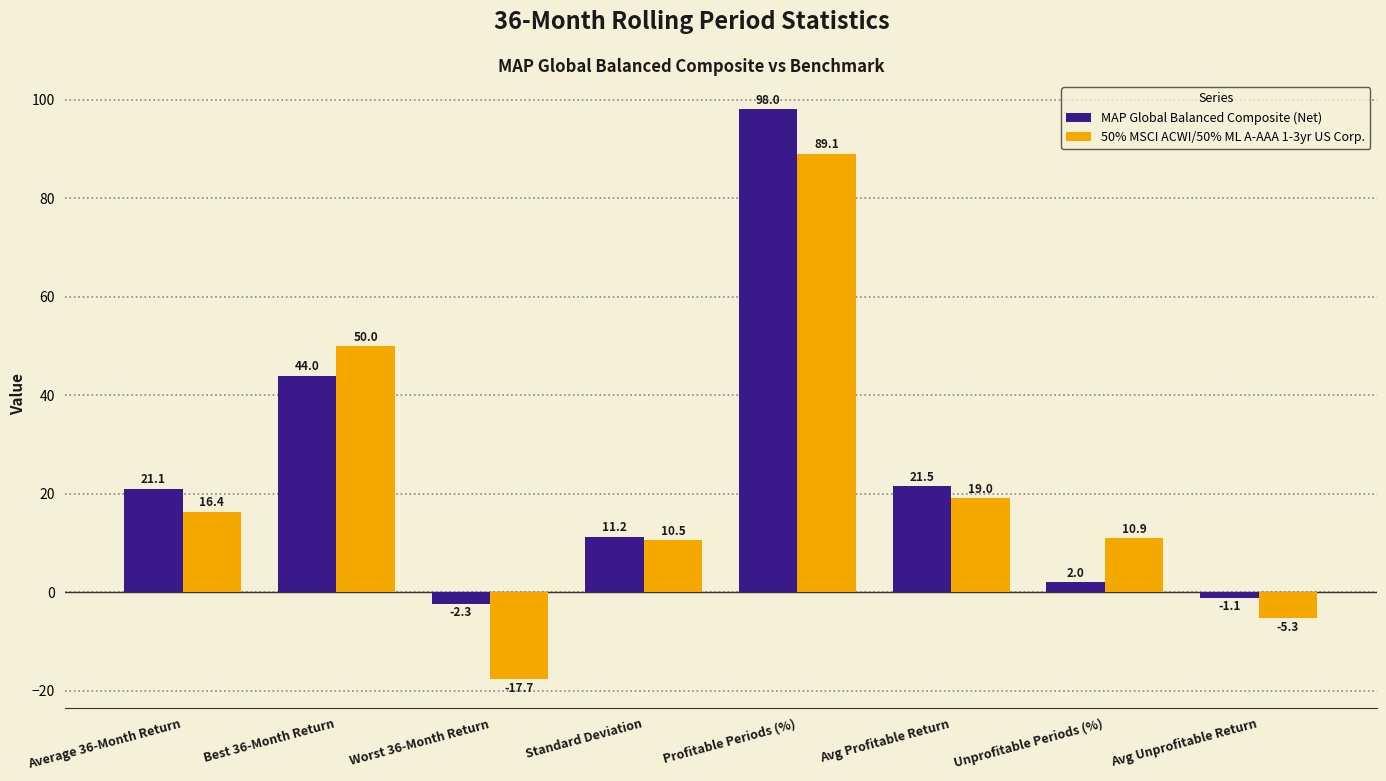

What are all the series names shown in the legend?

MAP Global Balanced Composite (Net), 50% MSCI ACWI/50% ML A-AAA 1-3yr US Corp.